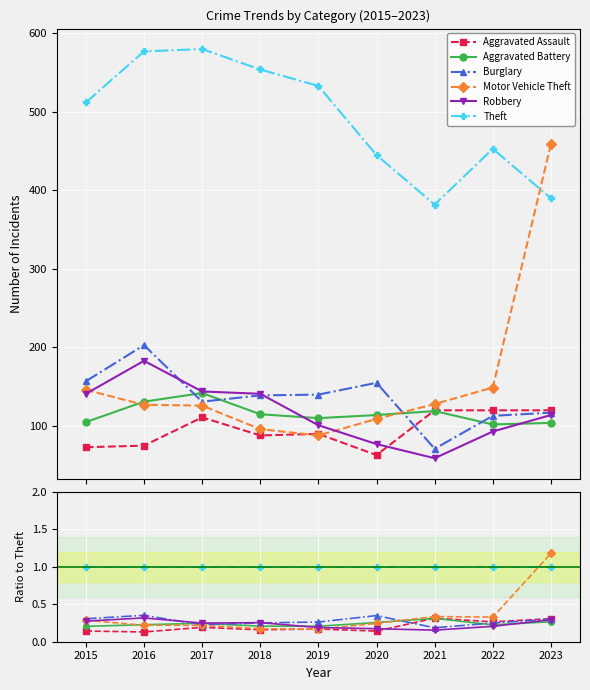

Reading right to left, transcribe all the data shown in this chart.

Aggravated Assault: 2023=0.3	2022=0.3	2021=0.3	2020=0.1	2019=0.2	2018=0.2	2017=0.2	2016=0.1	2015=0.1
Aggravated Battery: 2023=0.3	2022=0.2	2021=0.3	2020=0.3	2019=0.2	2018=0.2	2017=0.2	2016=0.2	2015=0.2
Burglary: 2023=0.3	2022=0.2	2021=0.2	2020=0.3	2019=0.3	2018=0.3	2017=0.2	2016=0.4	2015=0.3
Motor Vehicle Theft: 2023=1.2	2022=0.3	2021=0.3	2020=0.2	2019=0.2	2018=0.2	2017=0.2	2016=0.2	2015=0.3
Robbery: 2023=0.3	2022=0.2	2021=0.2	2020=0.2	2019=0.2	2018=0.3	2017=0.2	2016=0.3	2015=0.3
Theft: 2023=1.0	2022=1.0	2021=1.0	2020=1.0	2019=1.0	2018=1.0	2017=1.0	2016=1.0	2015=1.0